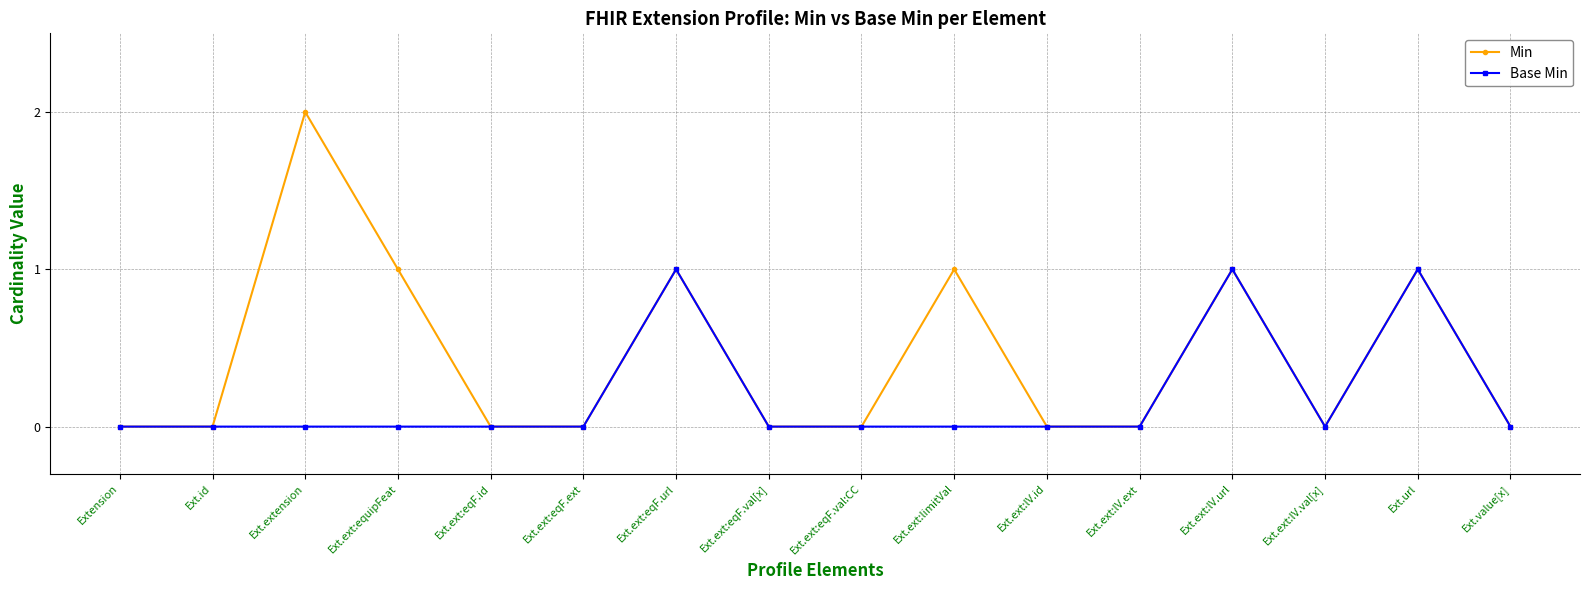

List the series in order of their peak value, lowest first.

Base Min, Min